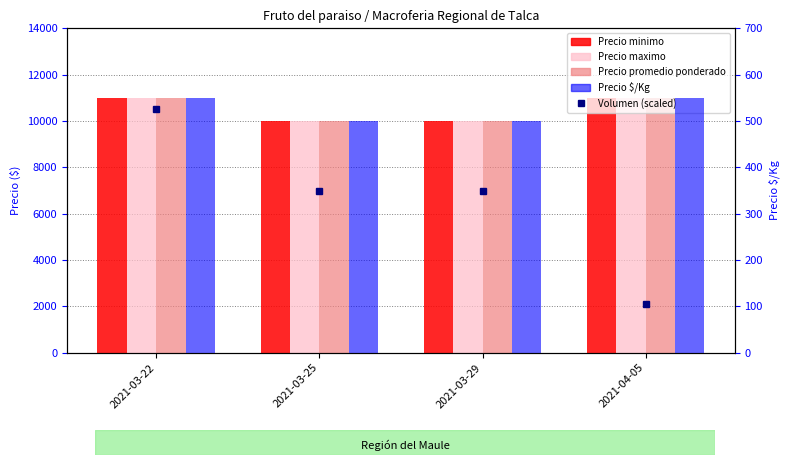

Reading left to right, extract all data points from this chart.

Precio minimo: 2021-03-22=11000	2021-03-25=10000	2021-03-29=10000	2021-04-05=11000
Precio maximo: 2021-03-22=11000	2021-03-25=10000	2021-03-29=10000	2021-04-05=11000
Precio promedio ponderado: 2021-03-22=11000	2021-03-25=10000	2021-03-29=10000	2021-04-05=11000
Precio $/Kg: 2021-03-22=550	2021-03-25=500	2021-03-29=500	2021-04-05=550